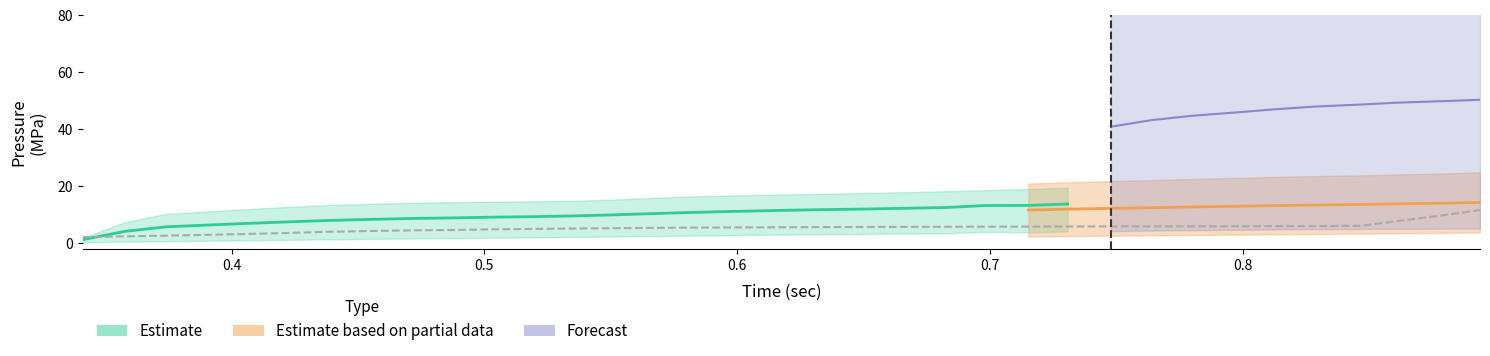

True or false: x has more than 0 interior local peaks.

False